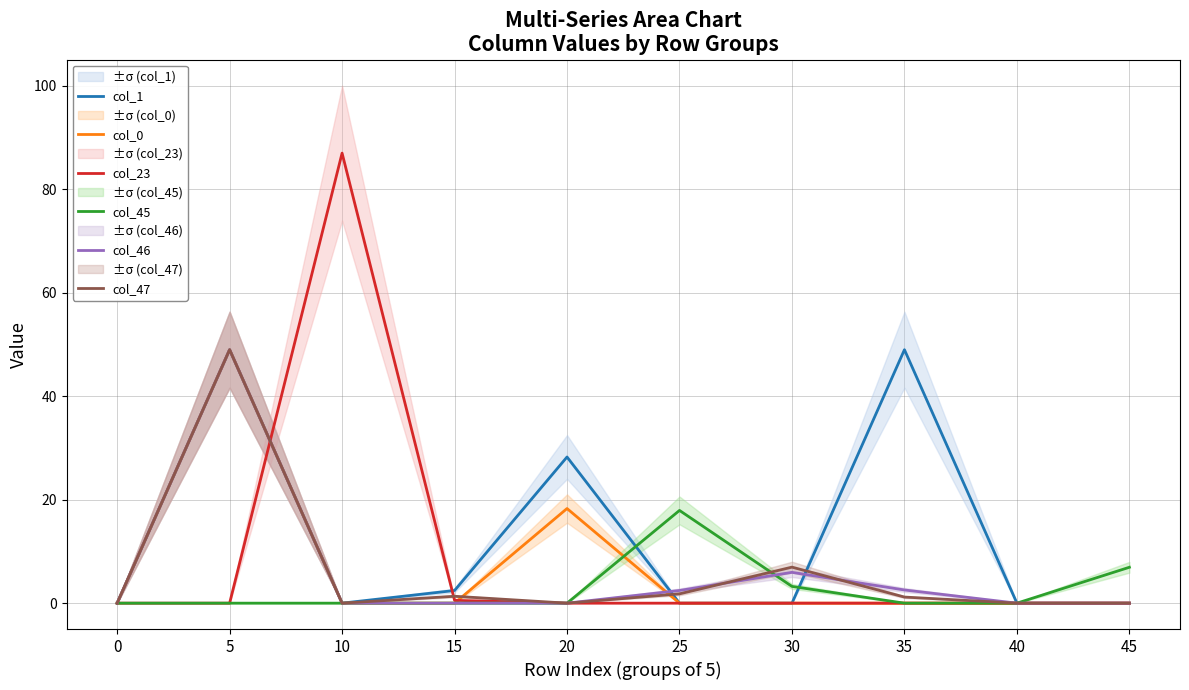

Is the value of col_46 at 10 greater than the value of col_23 at 15?

No